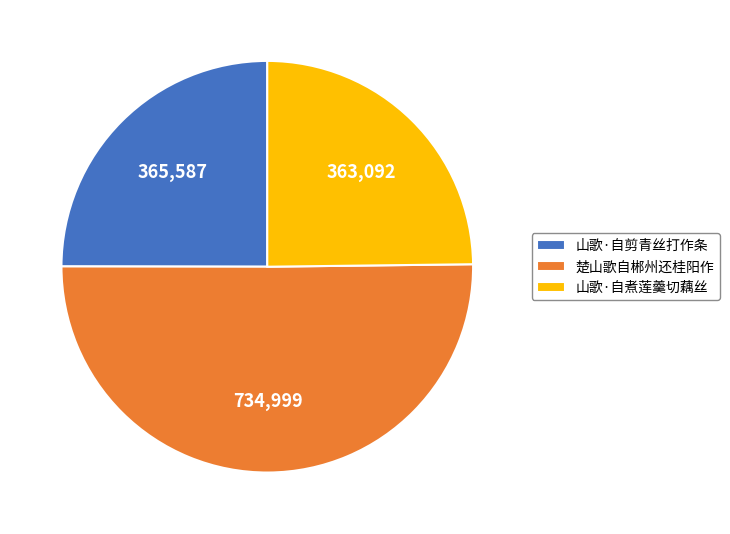

The 楚山歌自郴州还桂阳作 slice represents 50% of the pie. True or false?

True